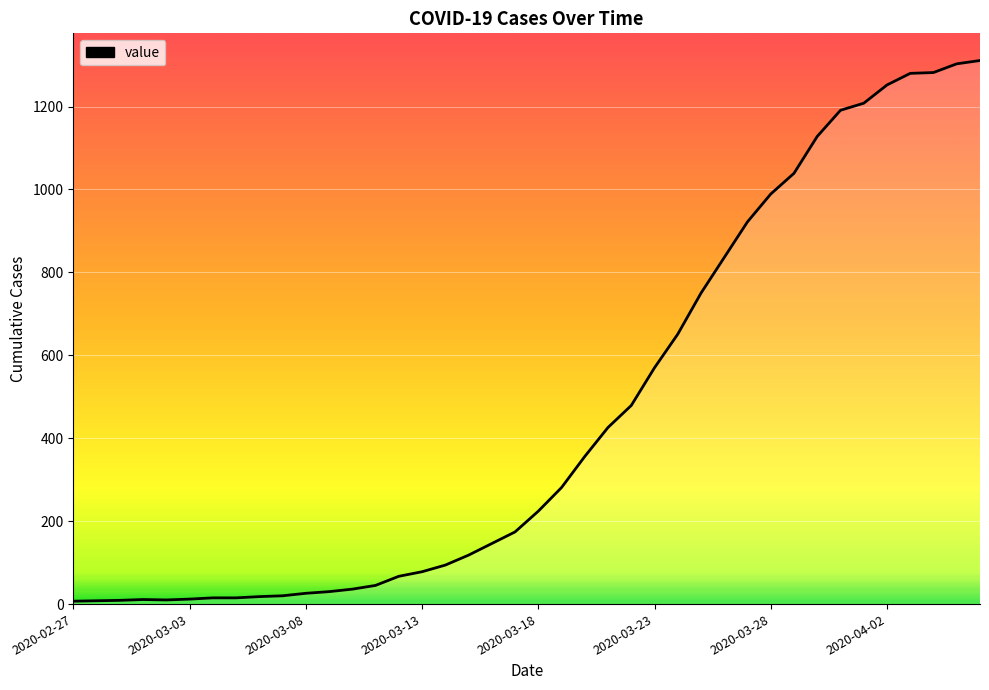

What is the difference between the maximum and minimum values?

1304